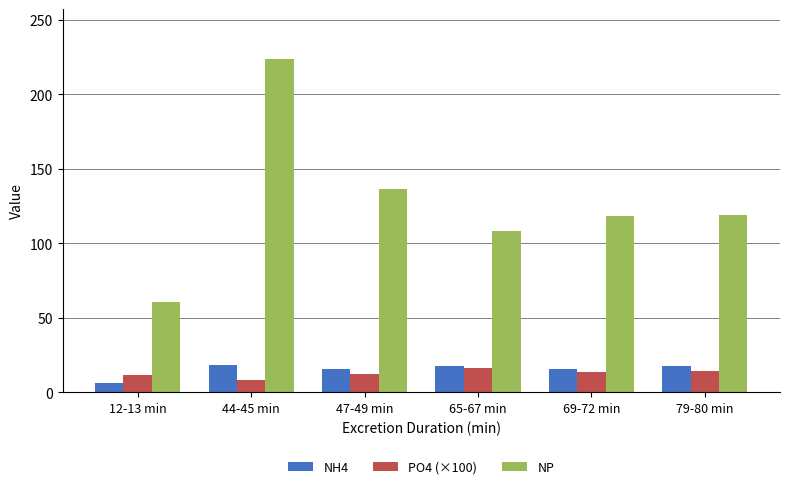

What is the label of the 4th bar from the right?

47-49 min